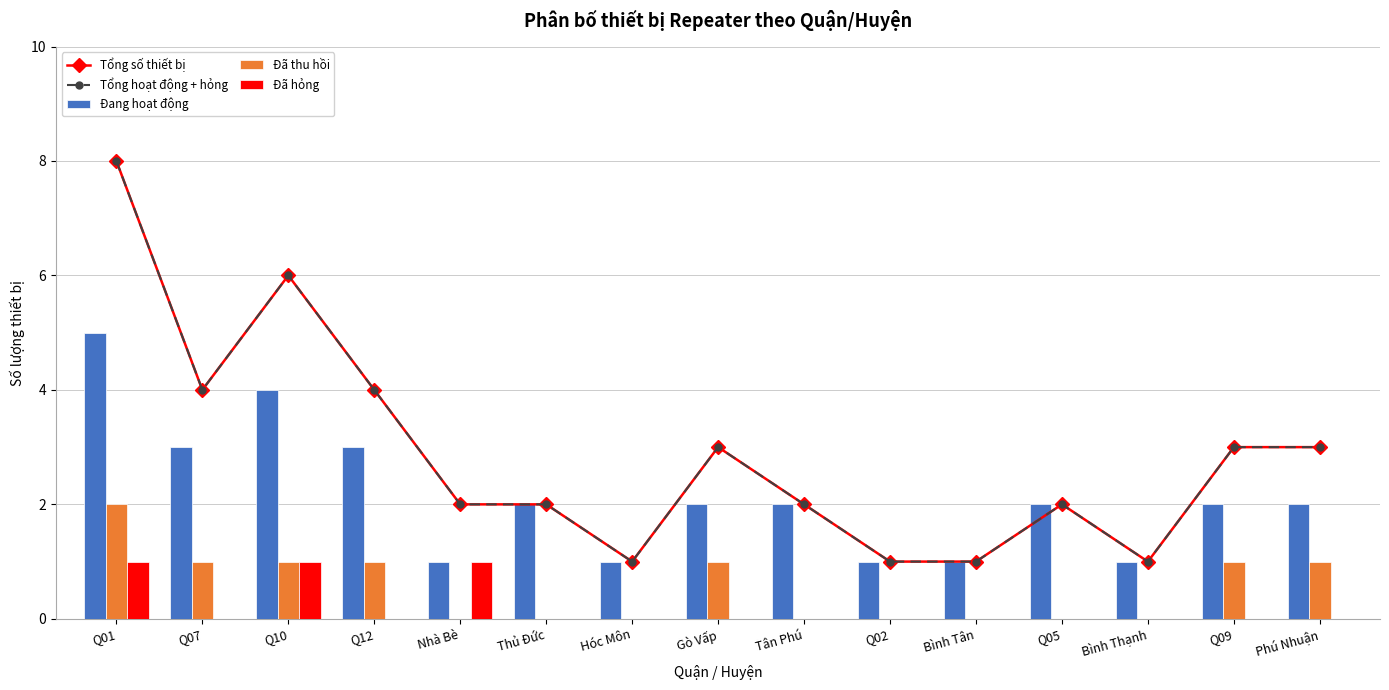

Where does the Tổng hoạt động + hỏng series first go above 2?

Q01